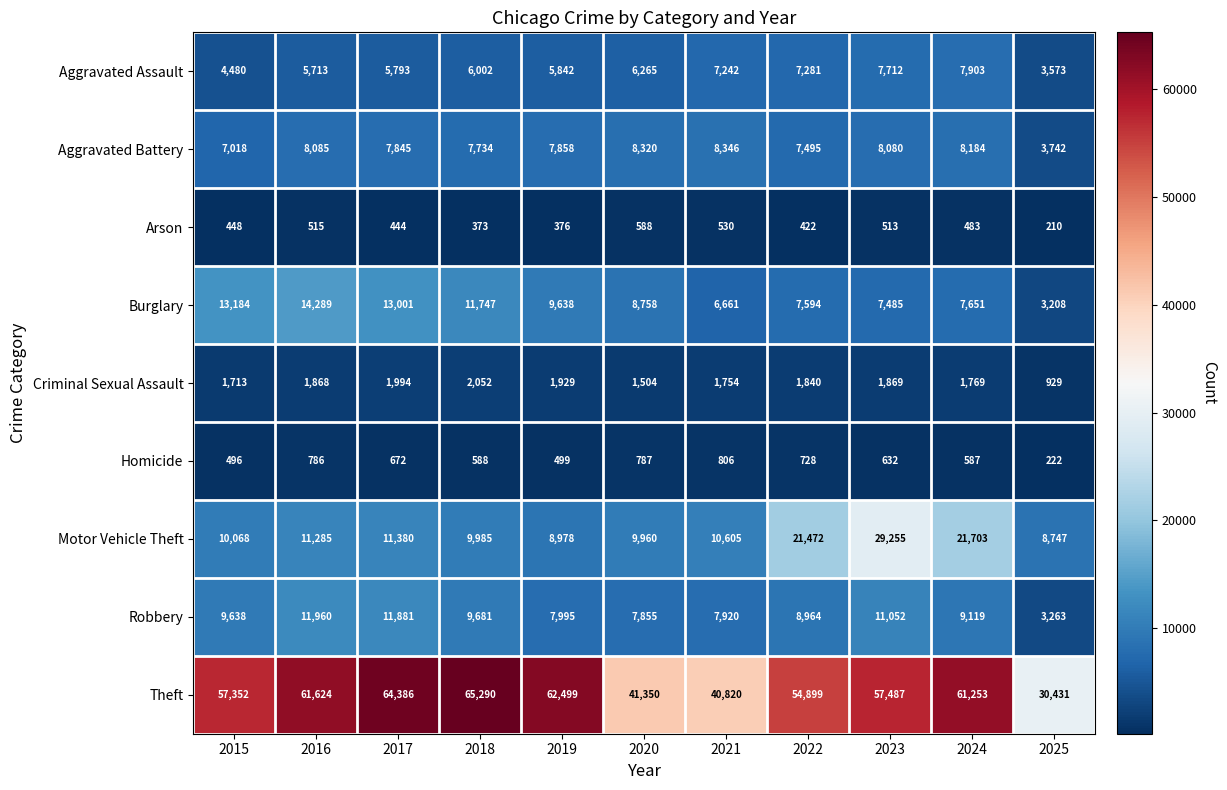

What is the smallest value displayed?

210